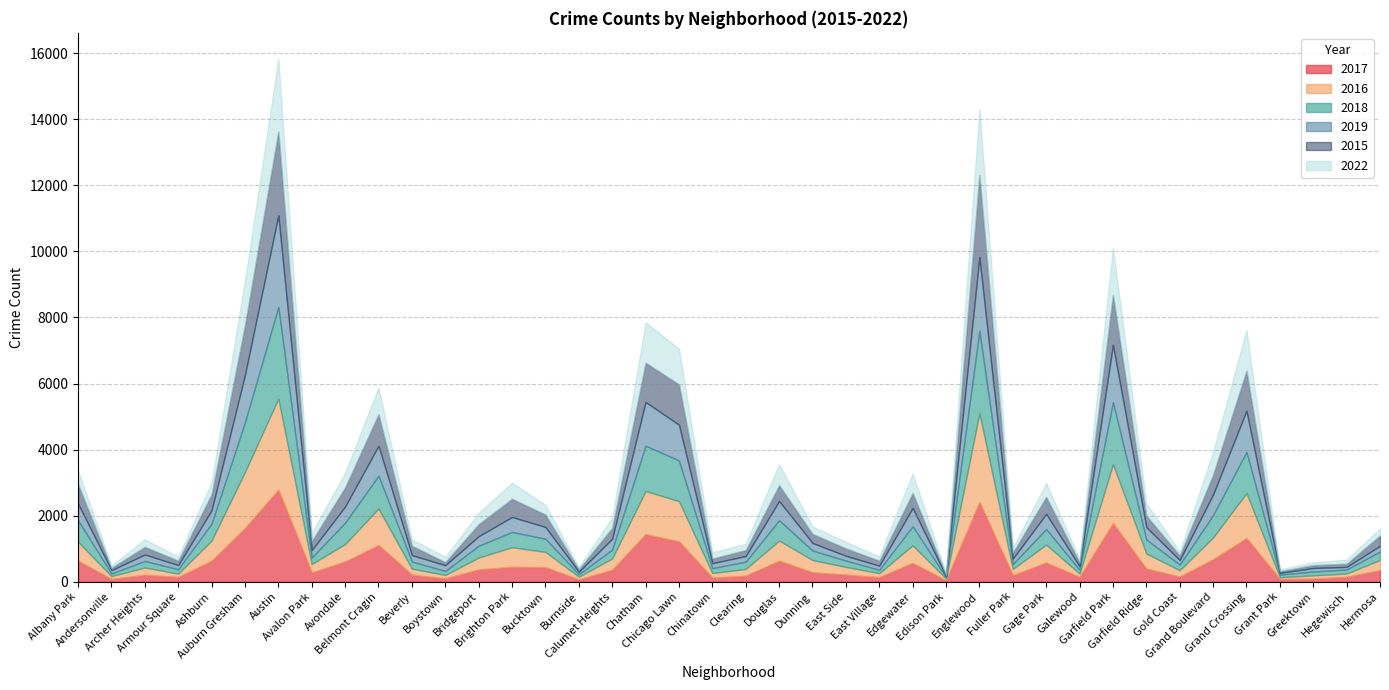

At which label does 2019 first exceed 289?

Albany Park